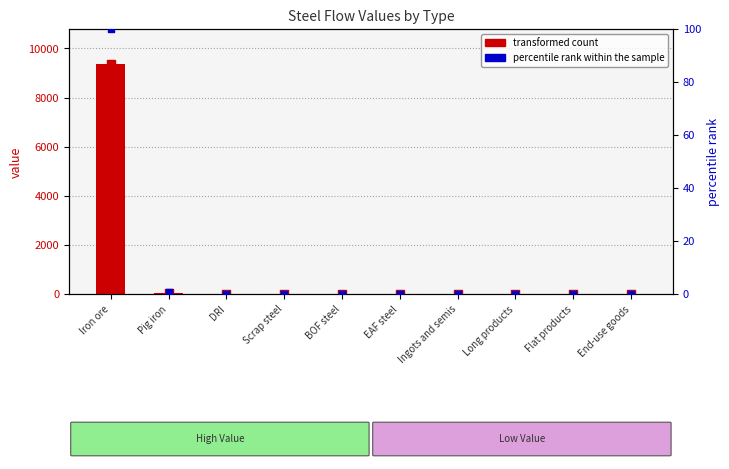

At which category is the sum across all series the highest?

Iron ore